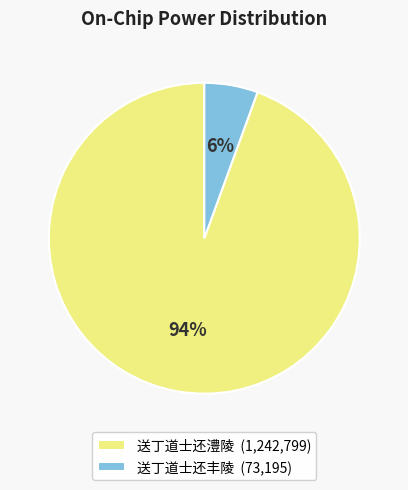

True or false: 送丁道士还丰陵 accounts for 1% of the total.

False